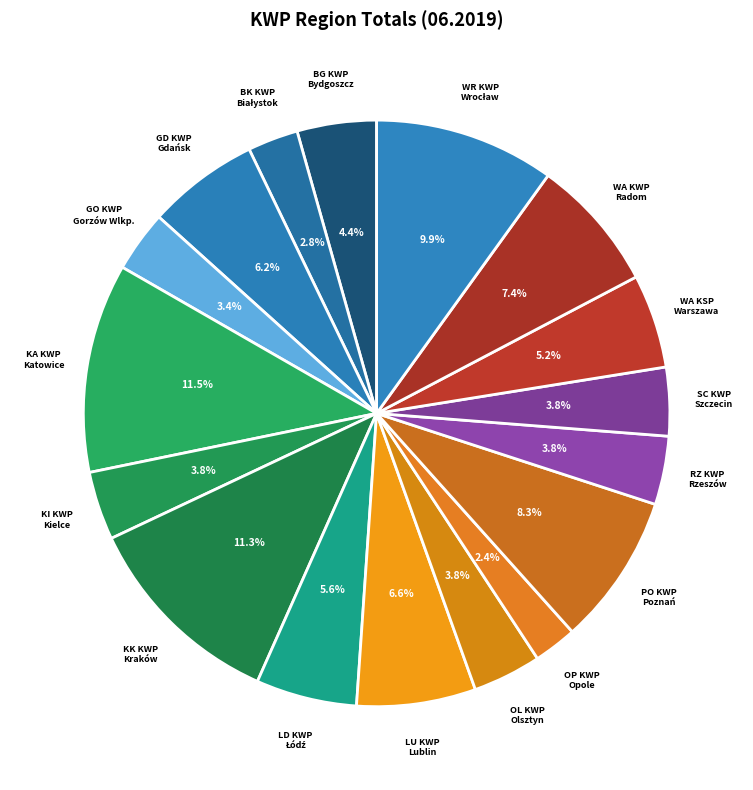

Between LU KWP Lublin and PO KWP Poznań, which is larger?

PO KWP Poznań